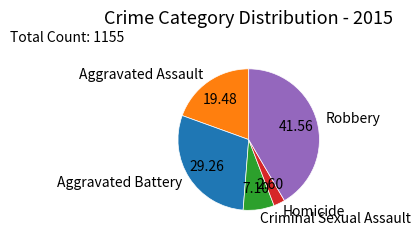

Count the number of slices in the pie.

5